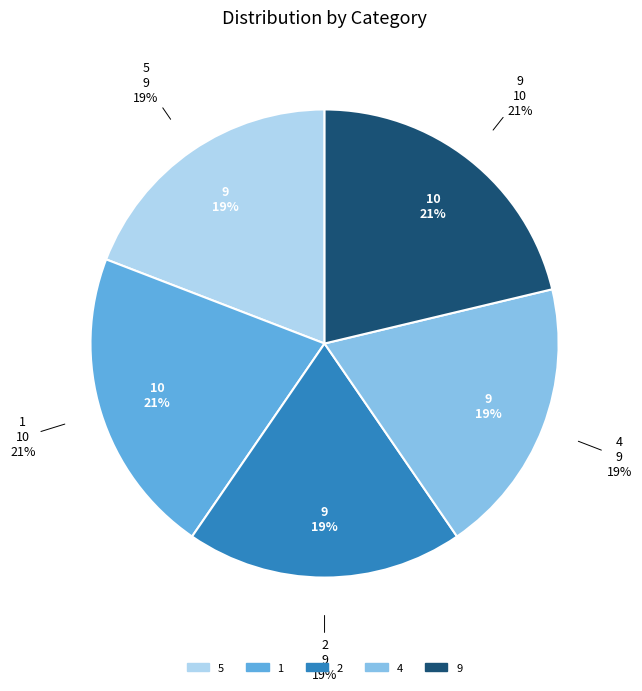

What percentage is NOT represented by 9?

78.7%